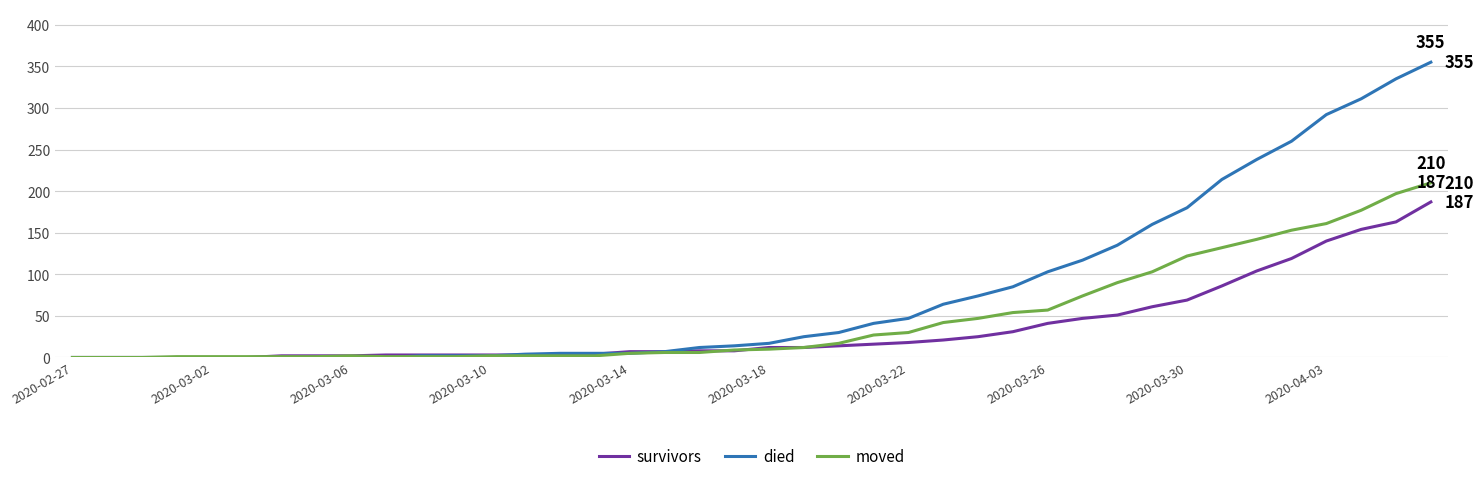

List the series in order of their peak value, lowest first.

survivors, moved, died